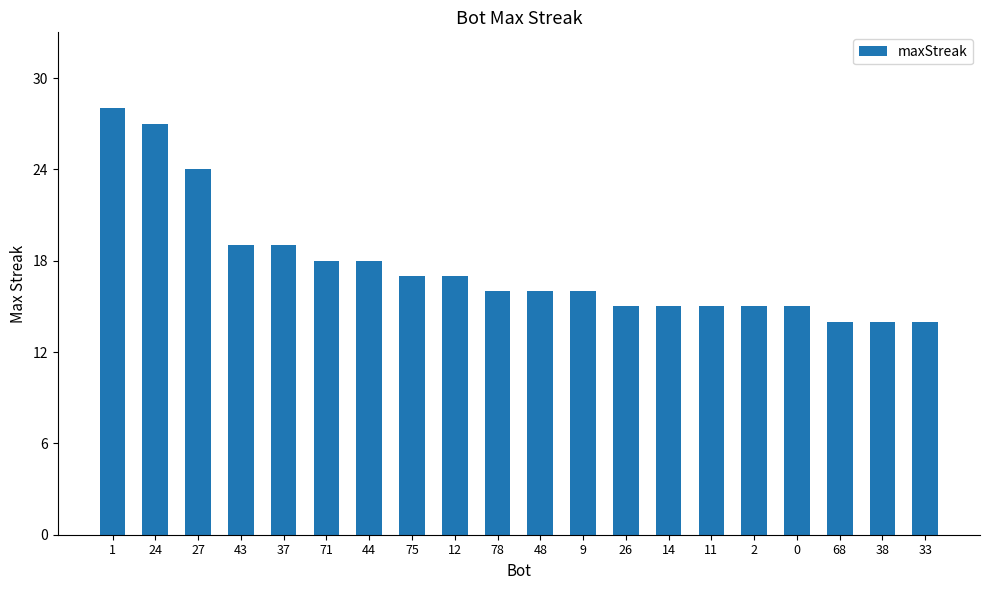

What is the ratio of the value at 12 to the value at 14?

1.1